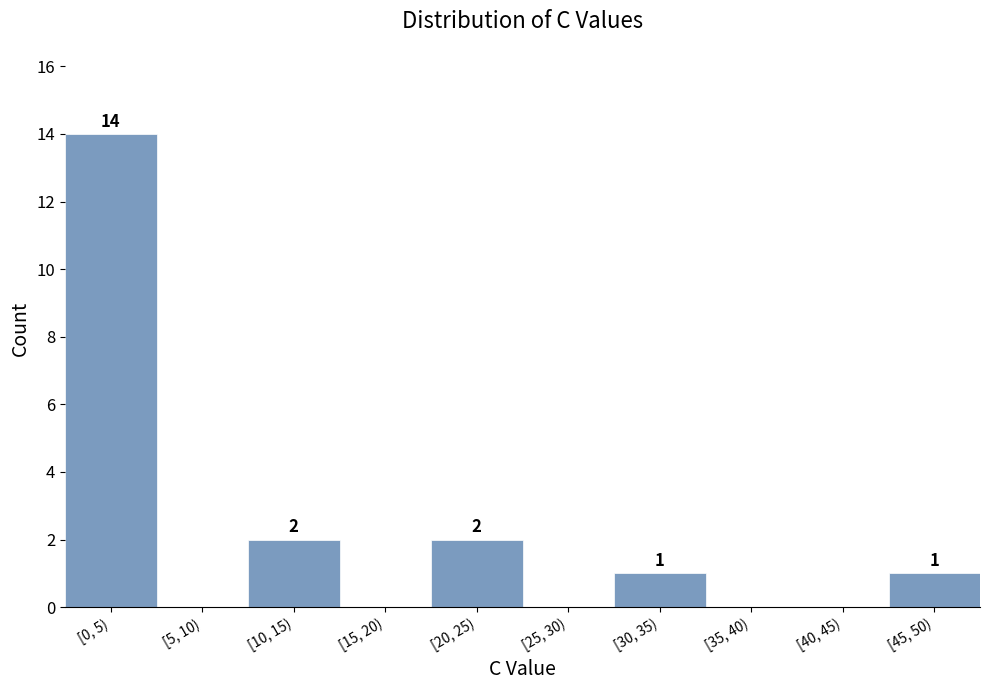

Reading right to left, list all the values displayed in this chart.

[45, 50)=1	[40, 45)=0	[35, 40)=0	[30, 35)=1	[25, 30)=0	[20, 25)=2	[15, 20)=0	[10, 15)=2	[5, 10)=0	[0, 5)=14